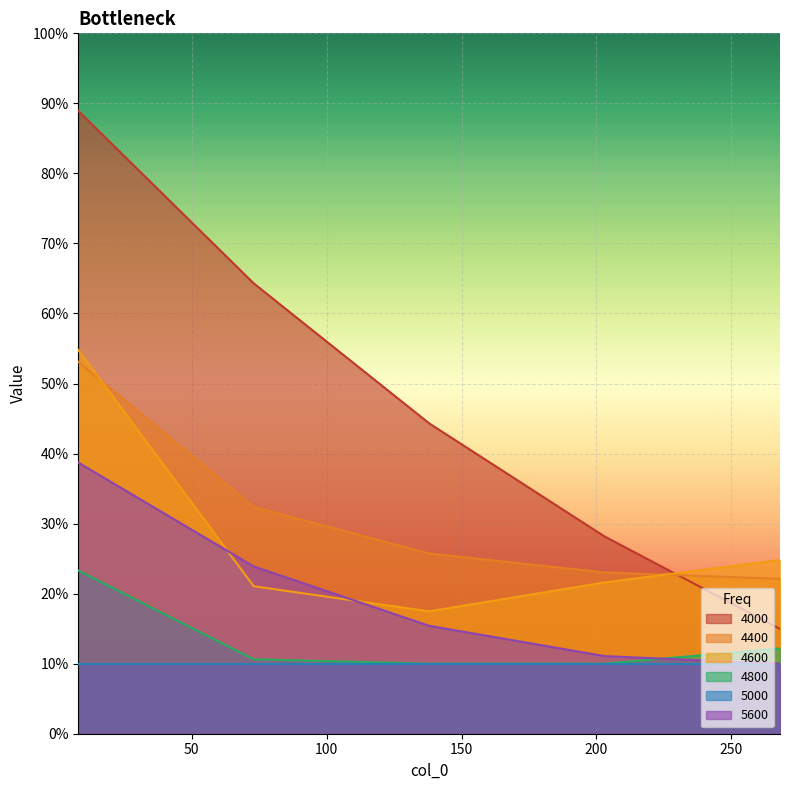

True or false: 4800 and 4000 intersect in this chart.

False